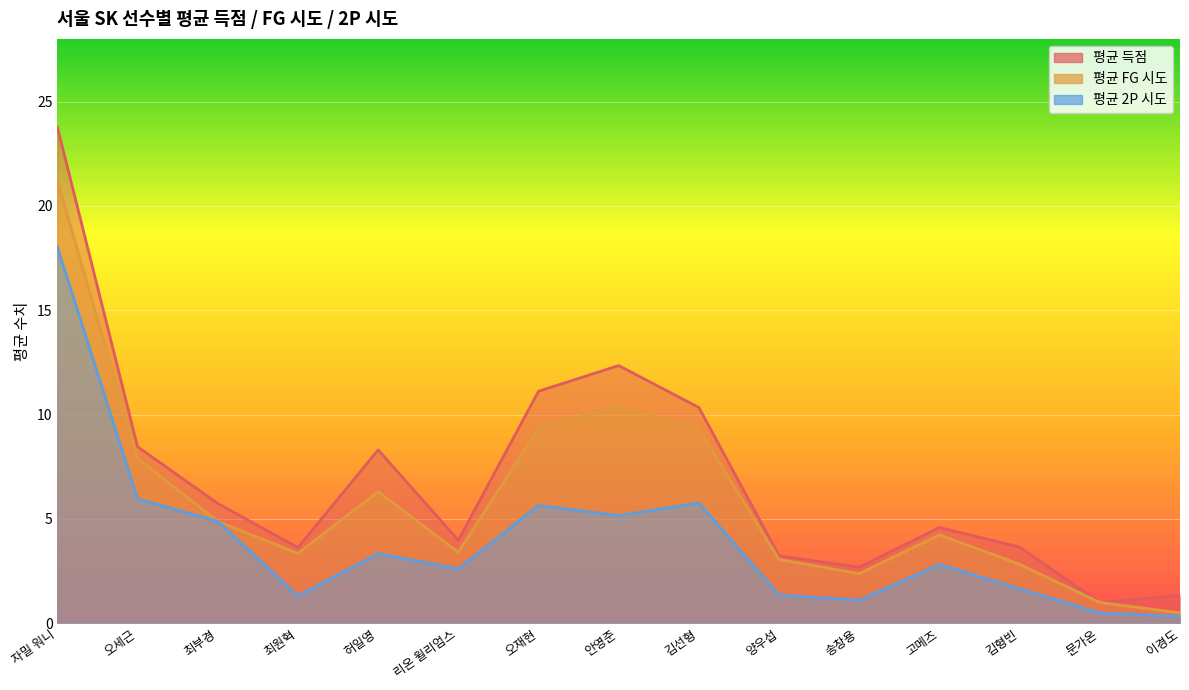

What is the maximum value shown in the chart?

23.8